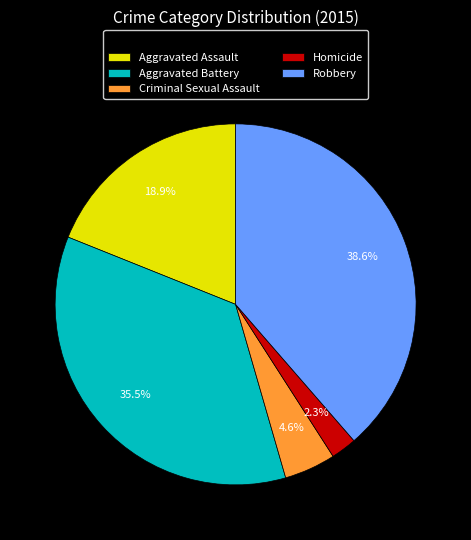

Combined, do Criminal Sexual Assault and Aggravated Assault account for over 50%?

No